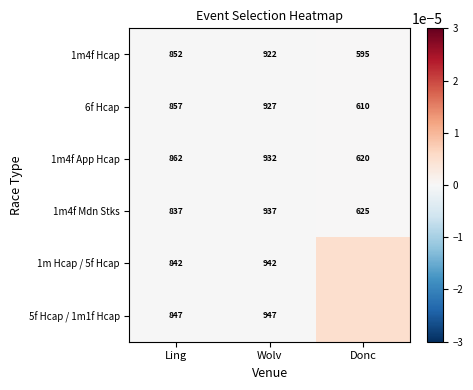

Is the value of 6f Hcap at Donc greater than the value of 1m4f App Hcap at Wolv?

No